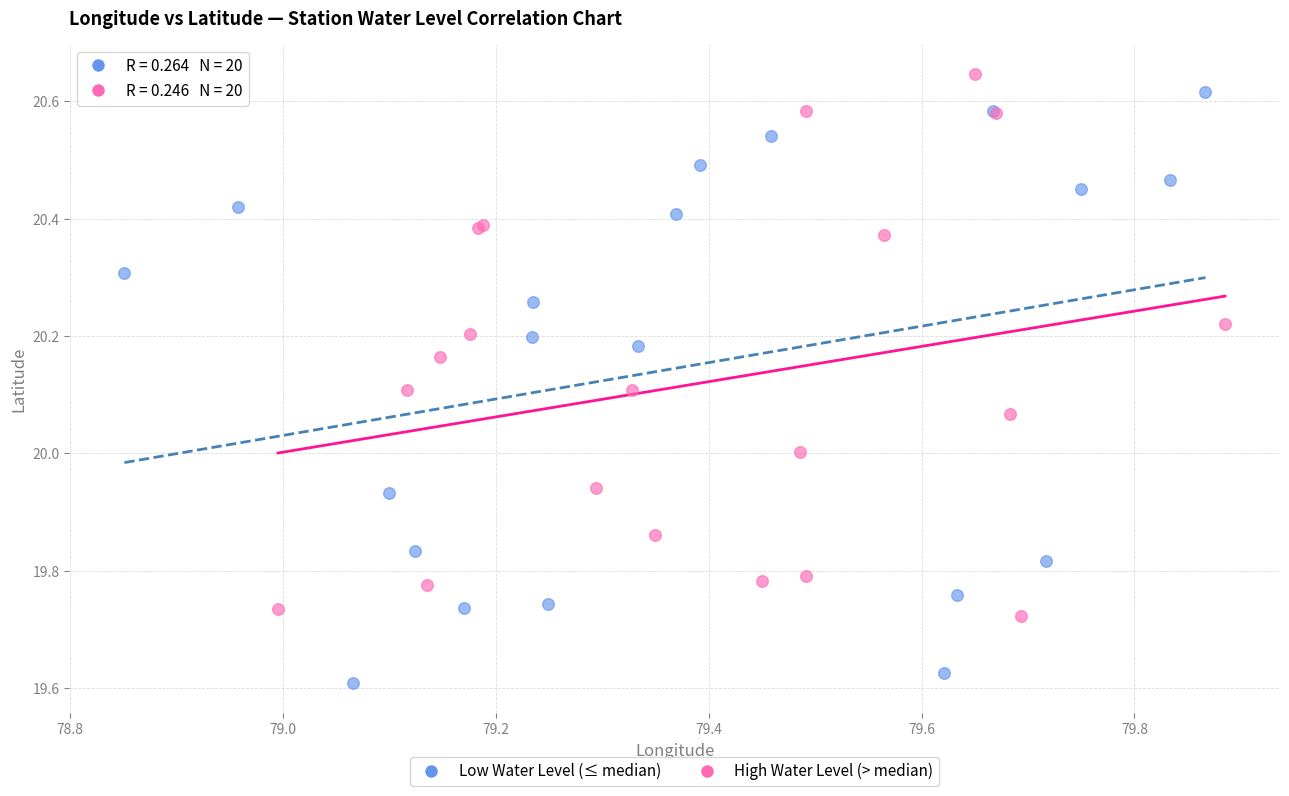

Which series reaches the minimum Y coordinate?

Low Water Level (≤ median)